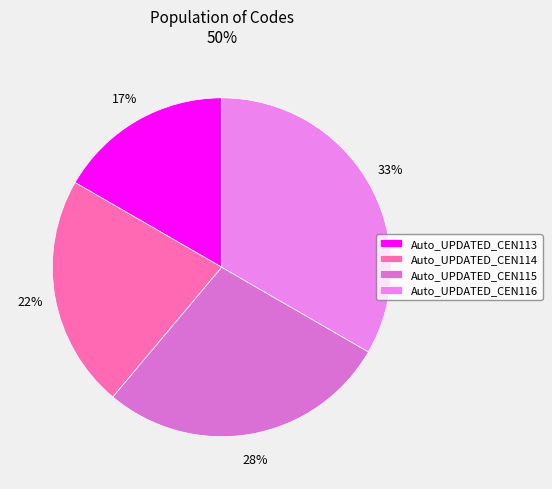

Does any single category account for the majority?

No